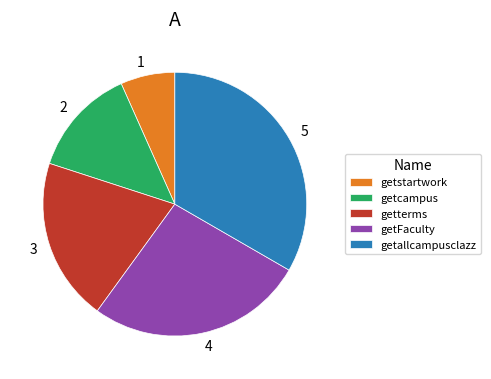

Which slice is the largest?

getallcampusclazz